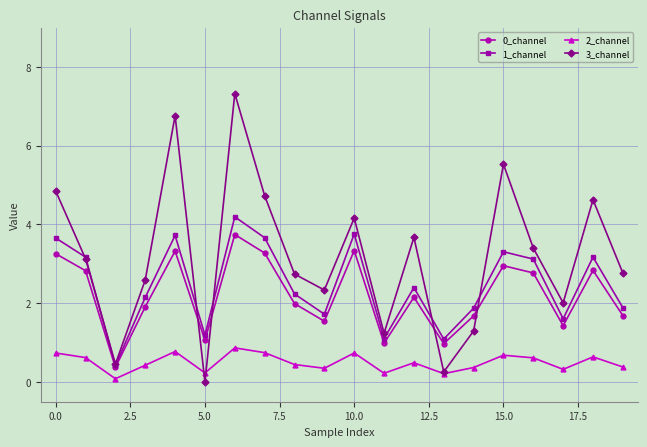

What is the value of the 0_channel point at the 10th from the left?

1.5